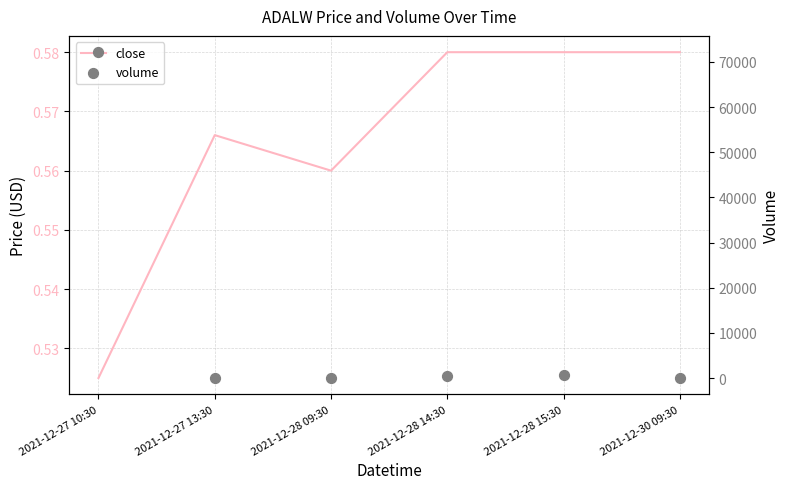

What is the total value across all series at 2021-12-30 09:30?

0.6